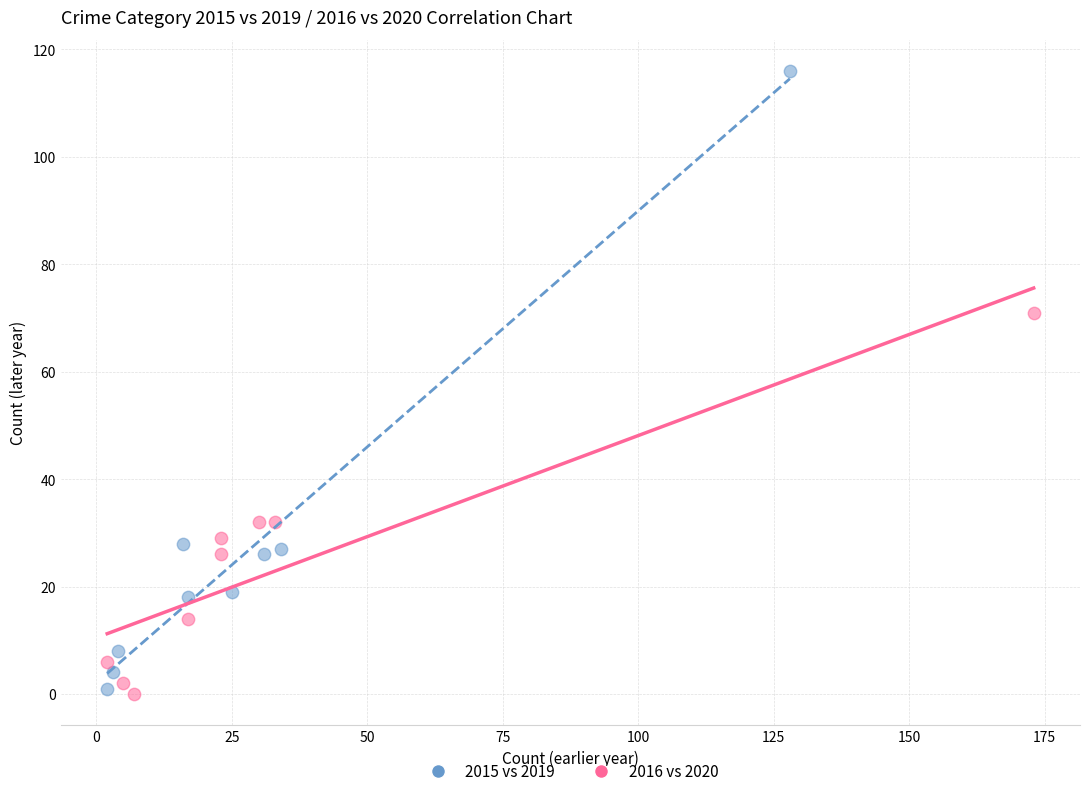

What are all the series names shown in the legend?

2015 vs 2019, 2016 vs 2020